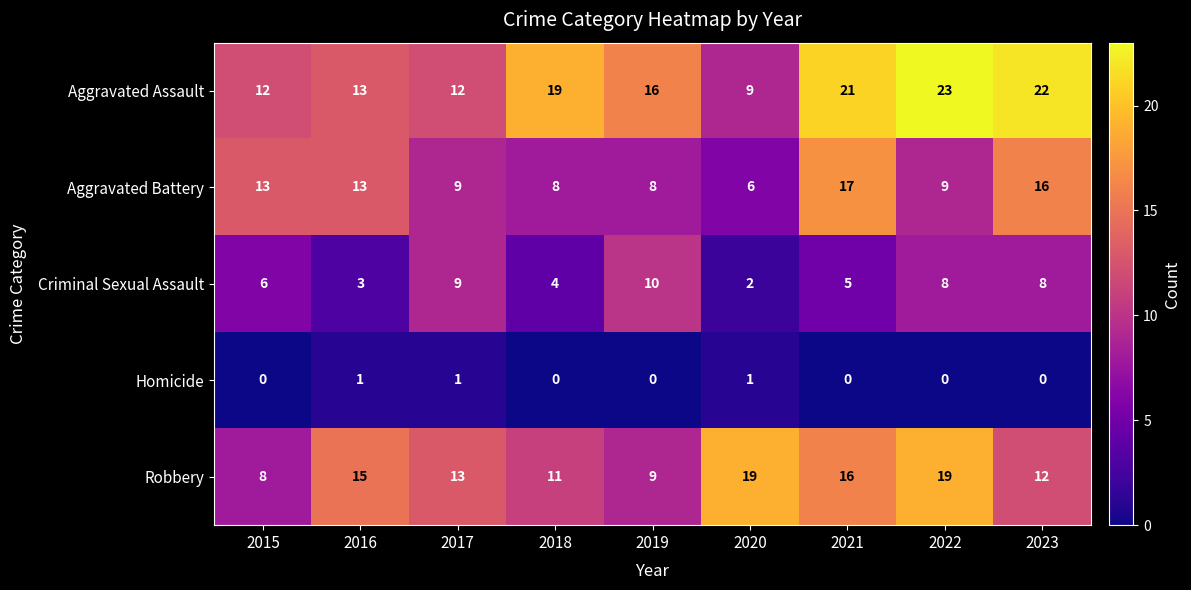

At how many categories does at least one series exceed 1?

9